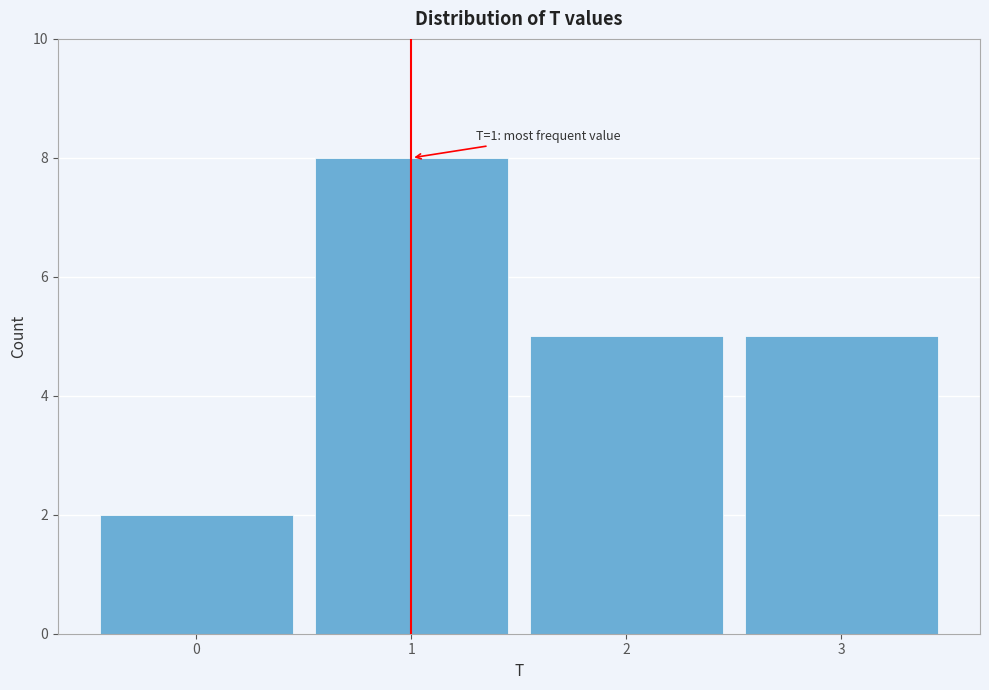

Which range on the x-axis has the tallest bar?

0.5 to 1.5